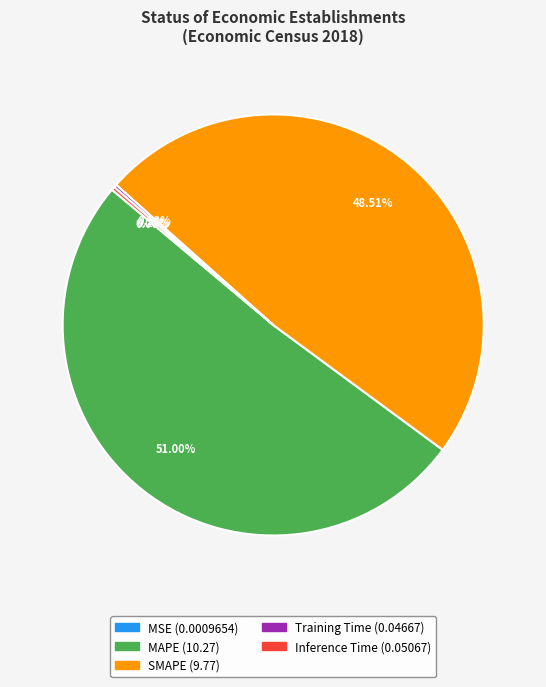

Which slice represents more than half of the pie?

MAPE